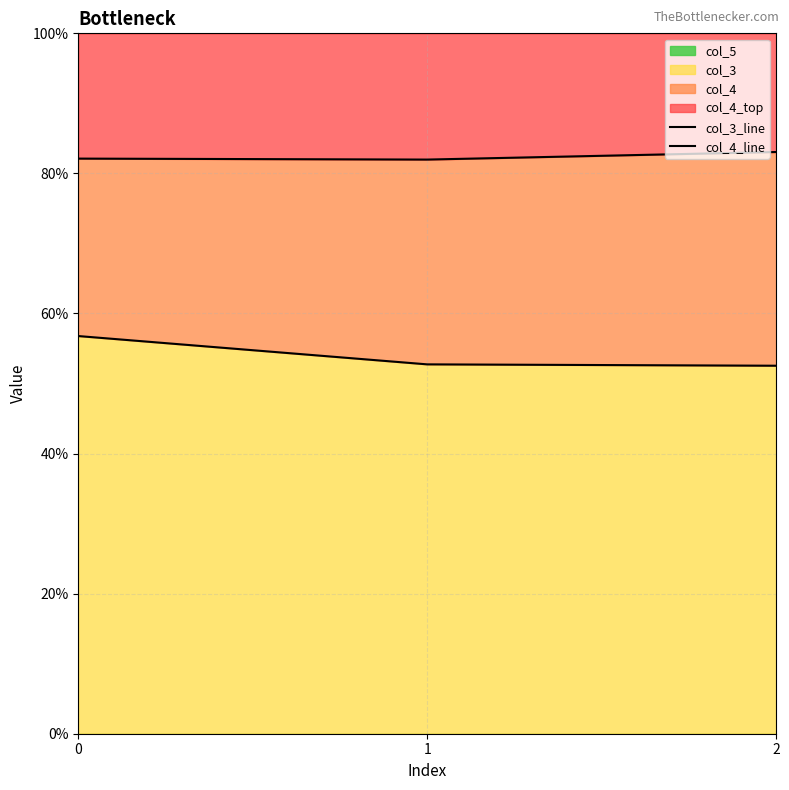

Which series has the largest total across all categories?

col_4_line